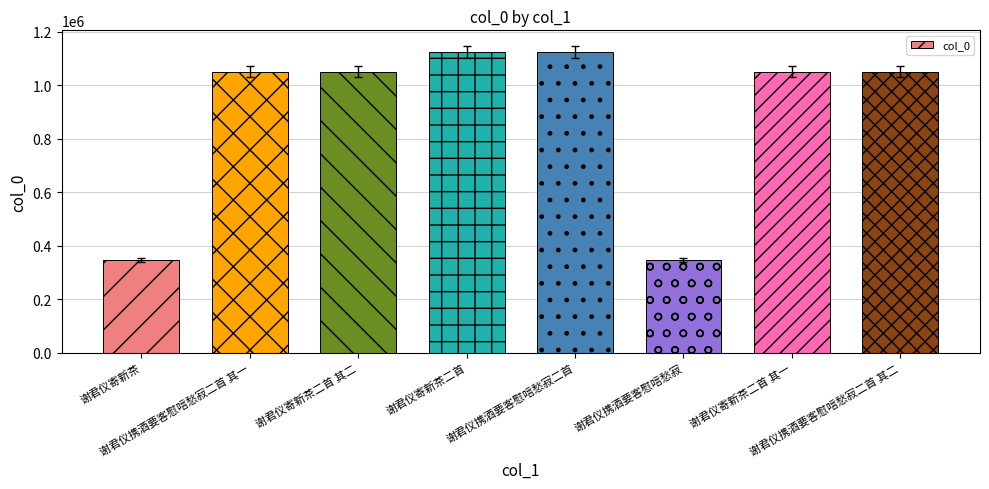

What is the value of the 7th bar from the left?

1050418